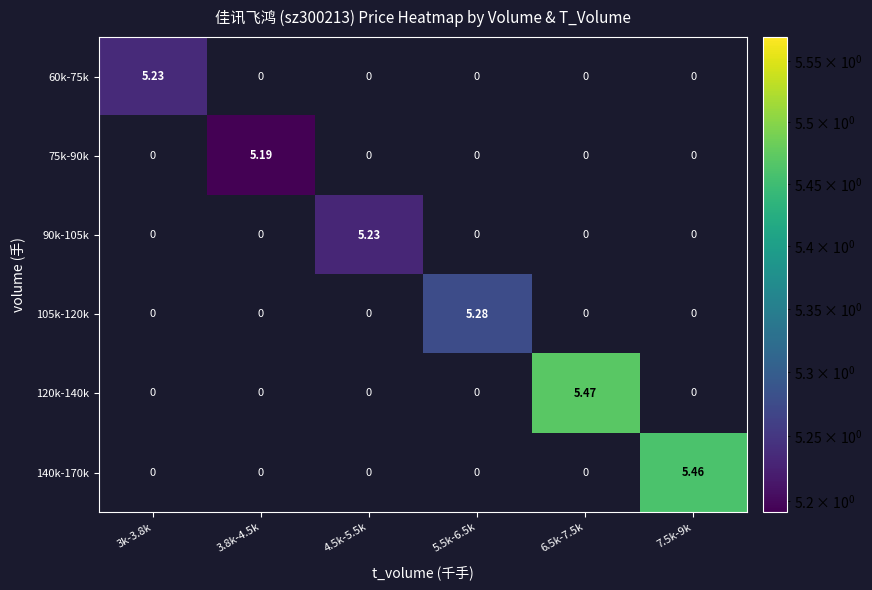

Which series has the widest spread of values?

120k-140k